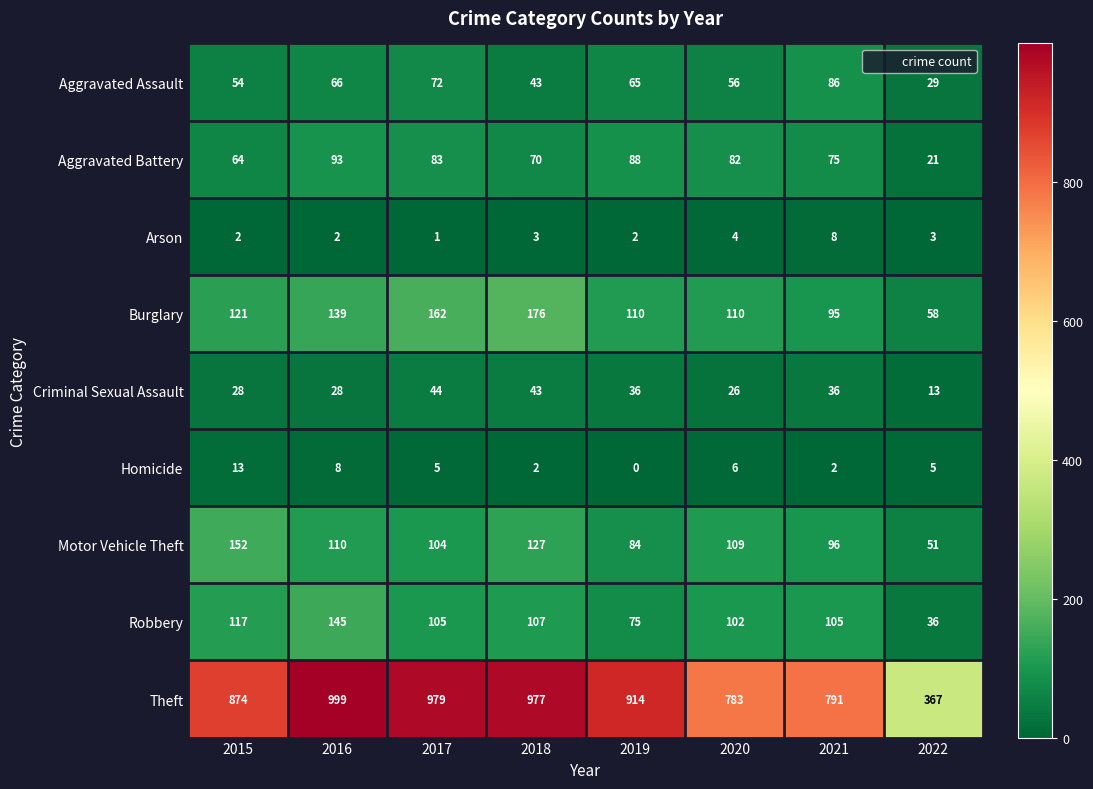

Which series changed the most between 2019 and 2022?

Theft